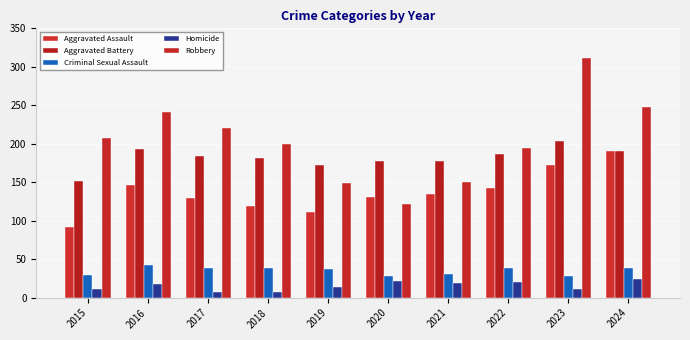

What is the smallest value displayed?

7